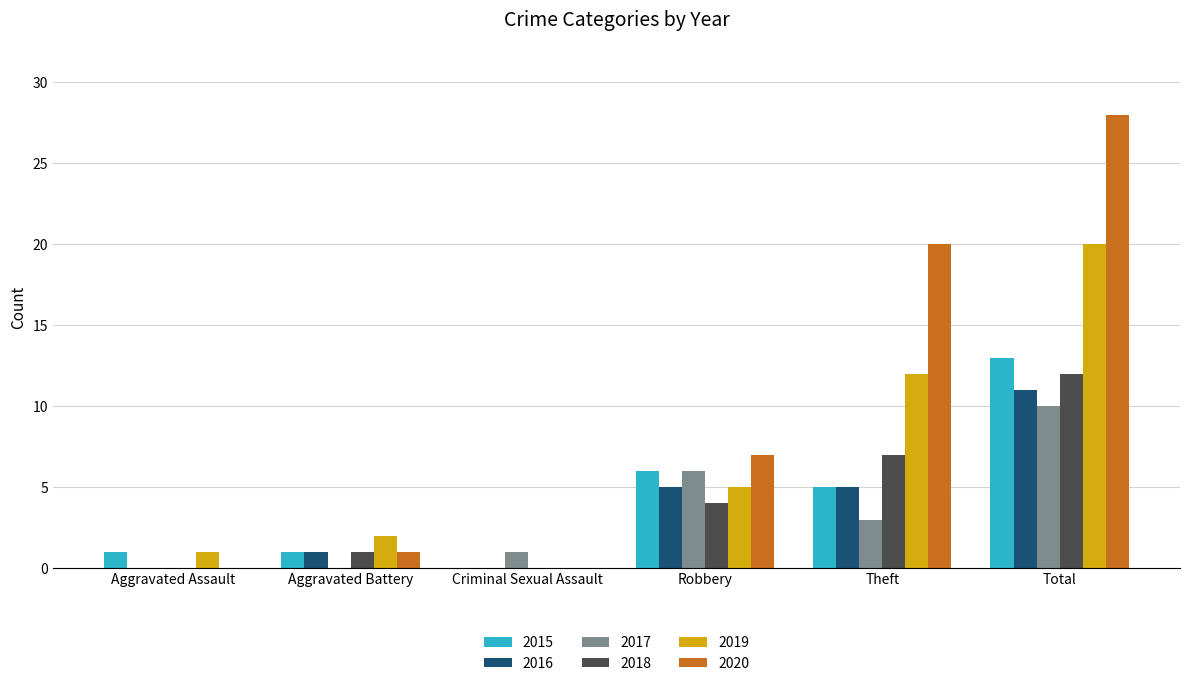

Is the value of 2018 at Robbery greater than the value of 2017 at Total?

No